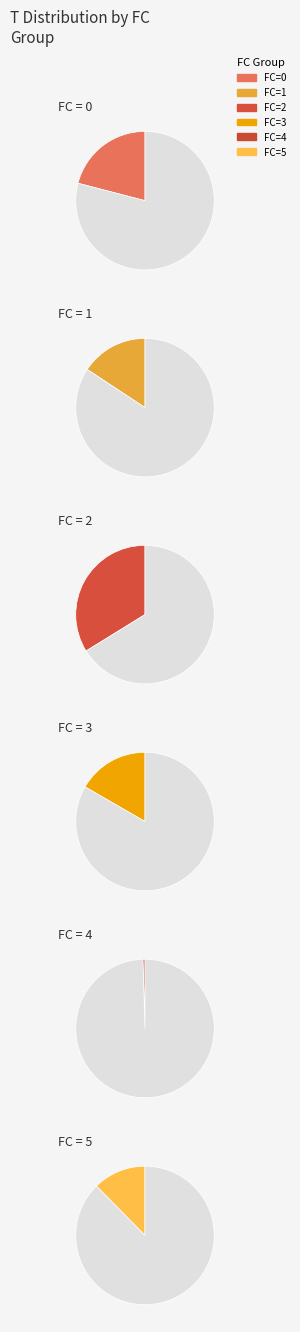

Is 5 the majority of the pie?

No